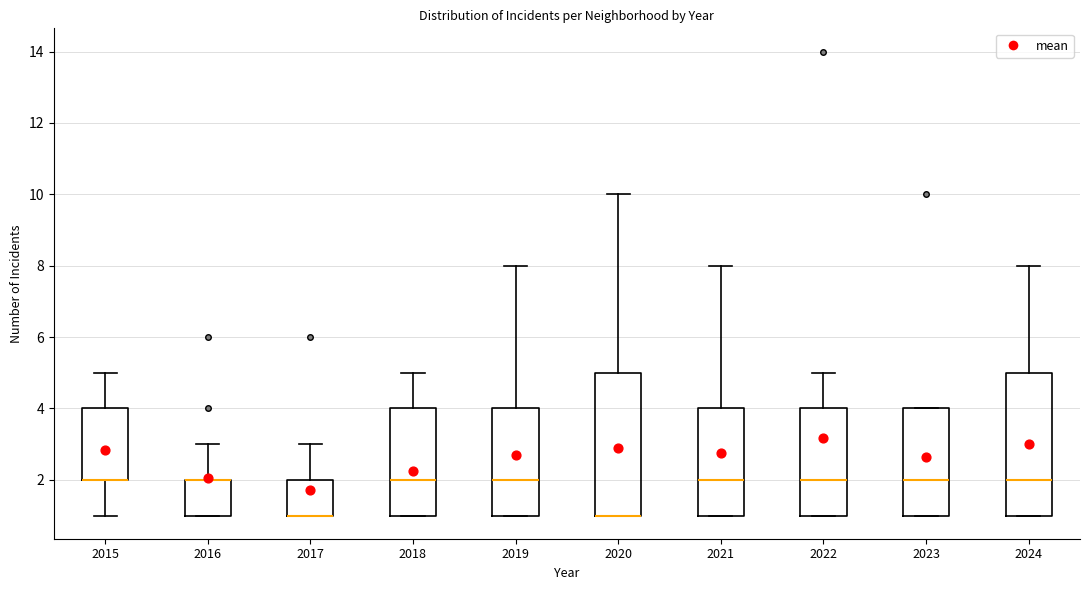

Reading left to right, read every box against the y-axis: the position of its median line, the range the box covers, and the ends of its whiskers. The values are not printed on the chart, so give them approximately, as read against the axis.

2015: median 2 (drawn on the box's lower edge), box 2 to 4, whiskers 1 to 5
2016: median 2 (drawn on the box's upper edge), box 1 to 2, whiskers 1 to 3
2017: median 1 (drawn on the box's lower edge), box 1 to 2, whiskers 1 to 3
2018: median 2, box 1 to 4, whiskers 1 to 5
2019: median 2, box 1 to 4, whiskers 1 to 8
2020: median 1 (drawn on the box's lower edge), box 1 to 5, whiskers 1 to 10
2021: median 2, box 1 to 4, whiskers 1 to 8
2022: median 2, box 1 to 4, whiskers 1 to 5
2023: median 2, box 1 to 4, whiskers 1 to 4
2024: median 2, box 1 to 5, whiskers 1 to 8